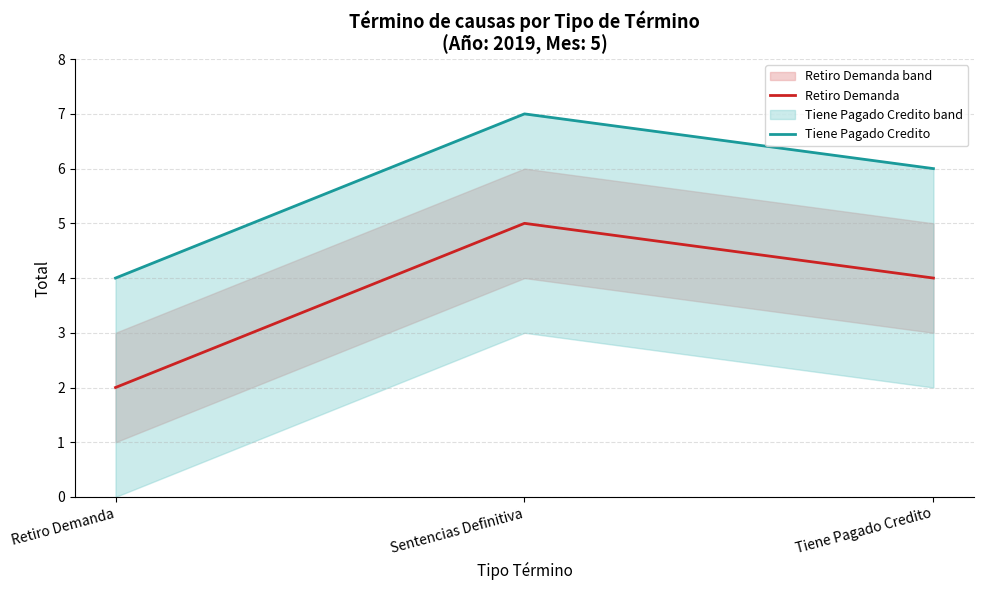

At which category is the sum across all series the highest?

Sentencias Definitiva